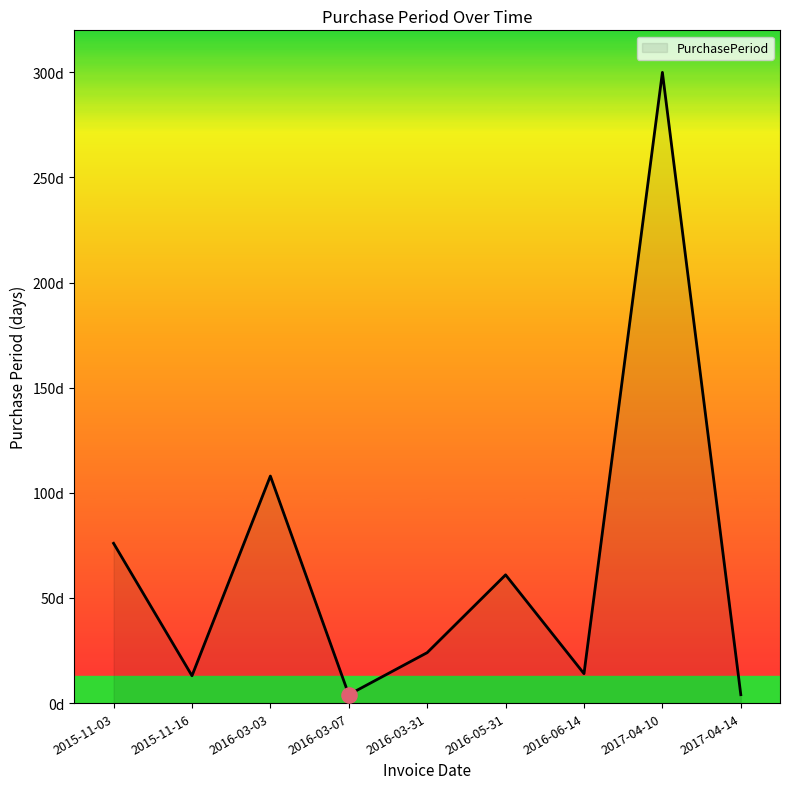

What is the change in value from 2015-11-16 to 2016-06-14?

+1